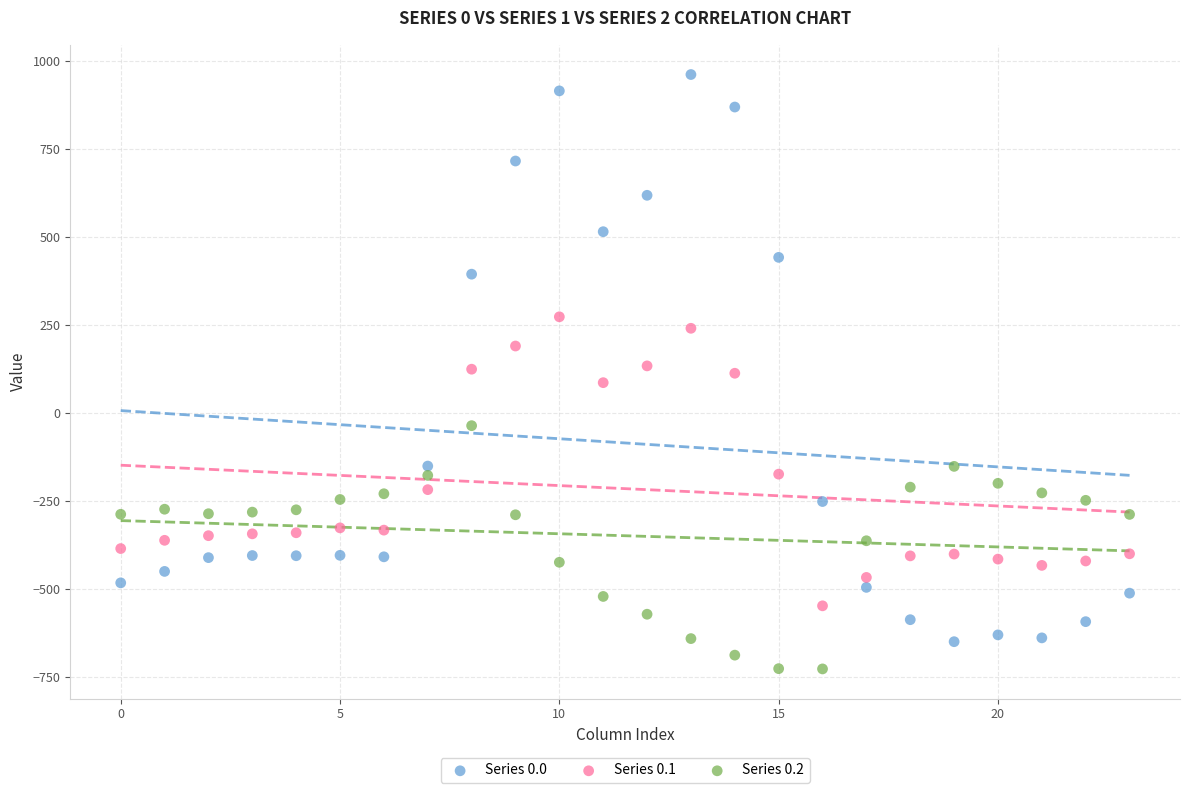

Across all data points, what is the range of Y values (max minus min)?

1689.3